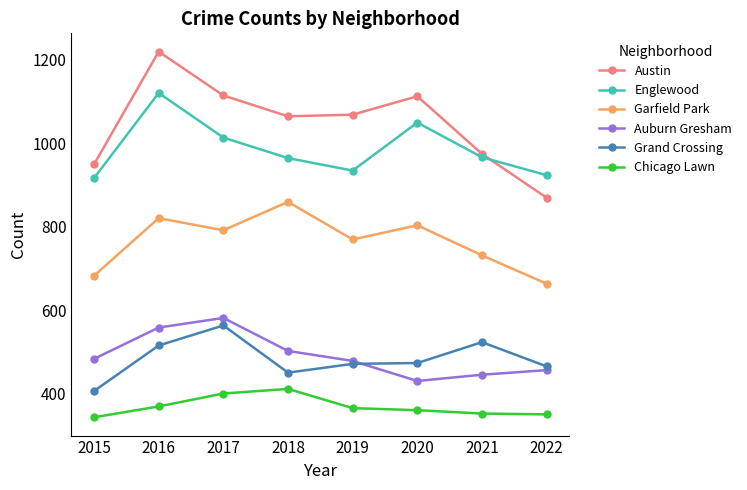

Is it true that Auburn Gresham equals 478 at 2019?

True